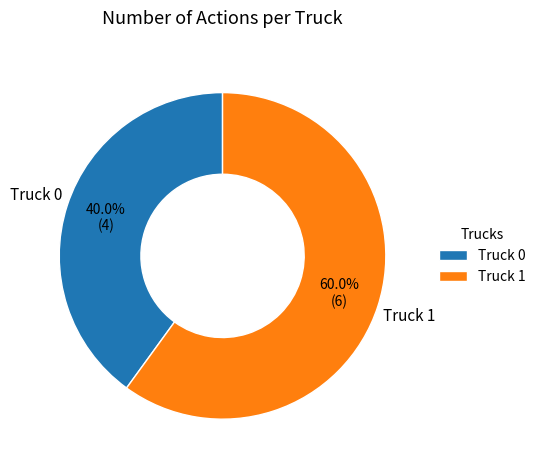

To the nearest percent, what percentage of the pie is Truck 0?

40%